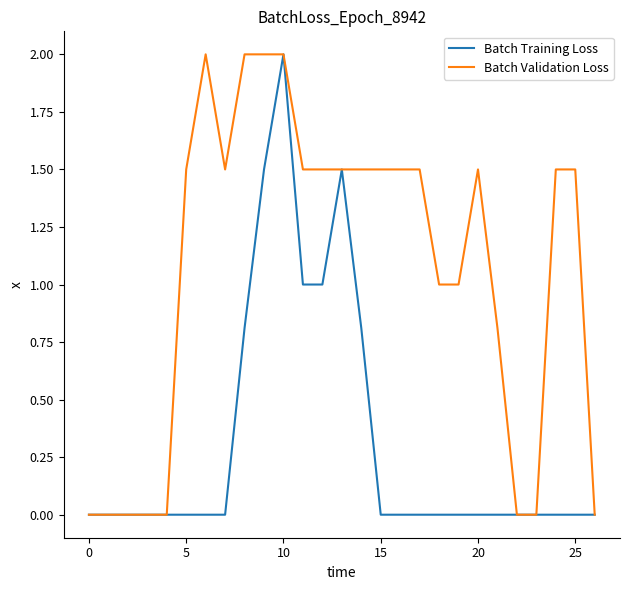

List the series in order of their overall mean, highest first.

Batch Validation Loss, Batch Training Loss